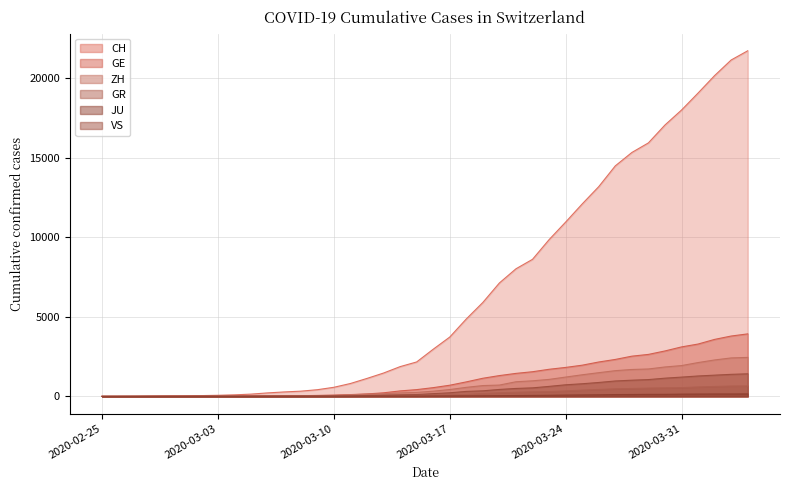

Between 2020-03-19 and 2020-03-18, which is larger?

2020-03-19